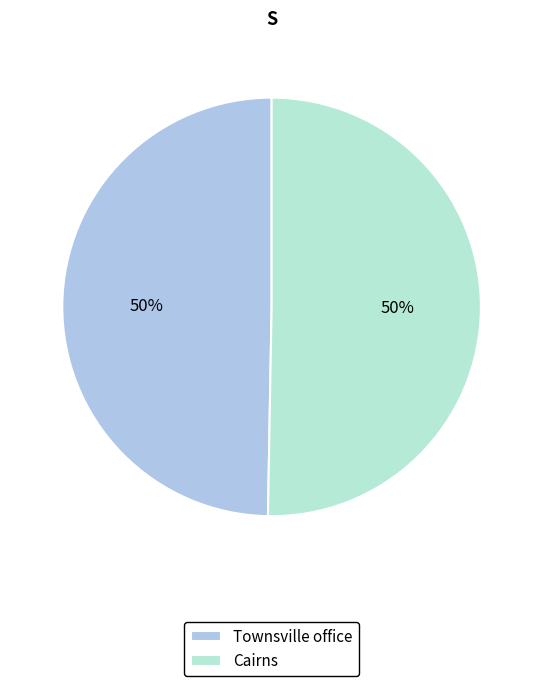

To the nearest percent, what portion does Townsville office represent?

50%